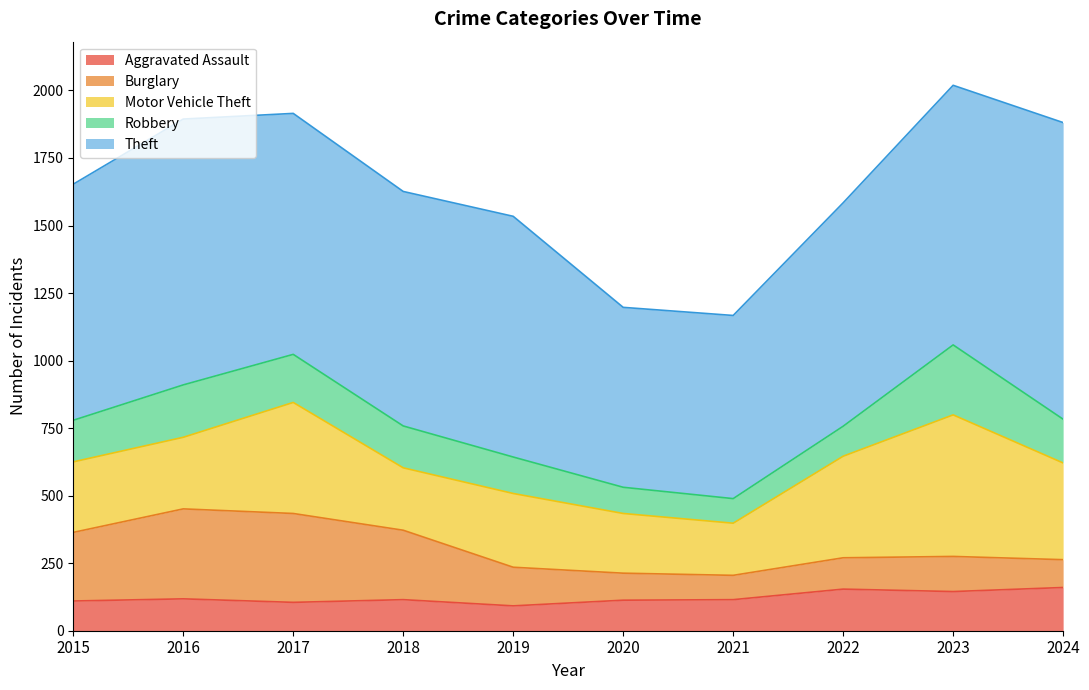

Between 2020 and 2018, which is larger?

2018